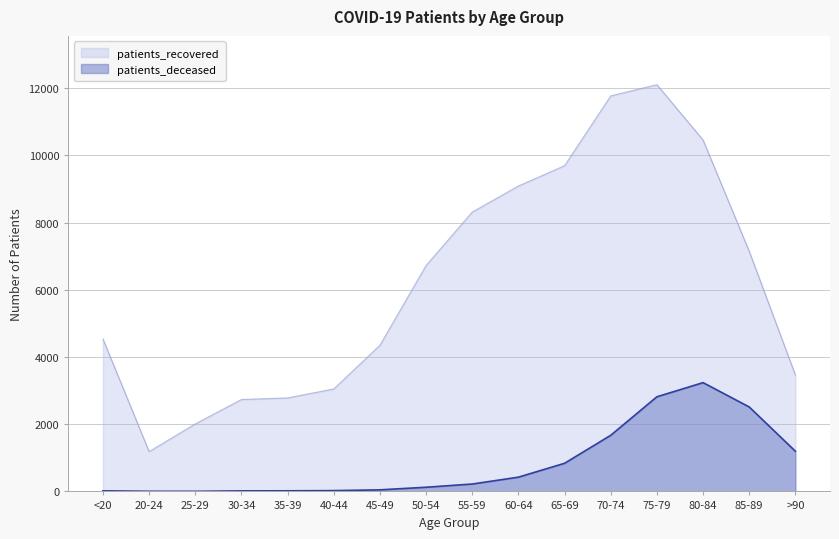

Which series has the widest spread of values?

patients_recovered